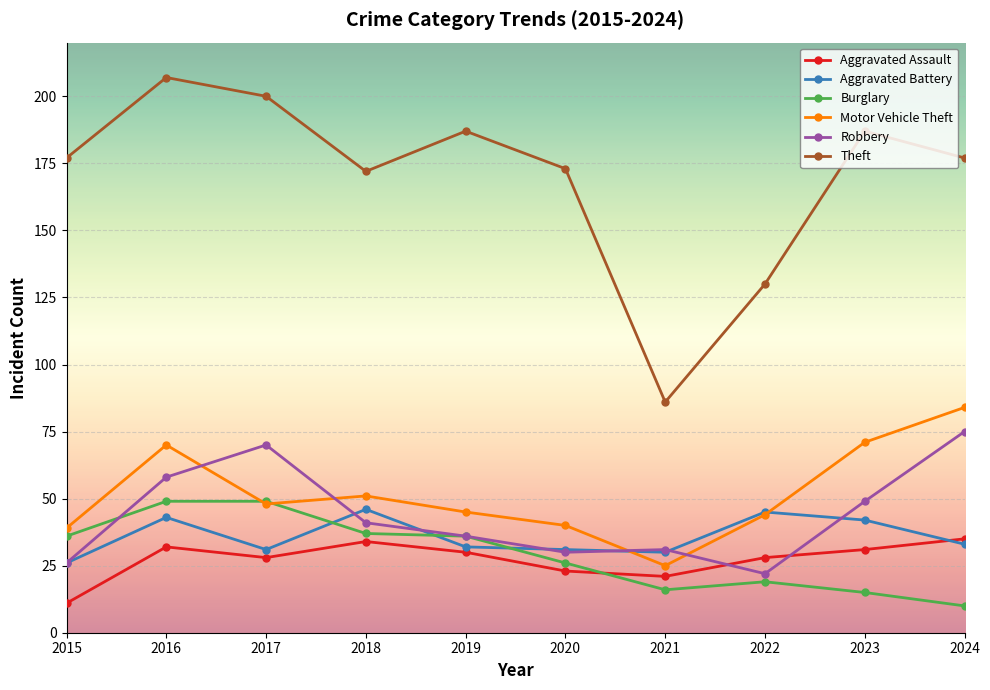

Where does the Aggravated Assault series first go above 30?

2016